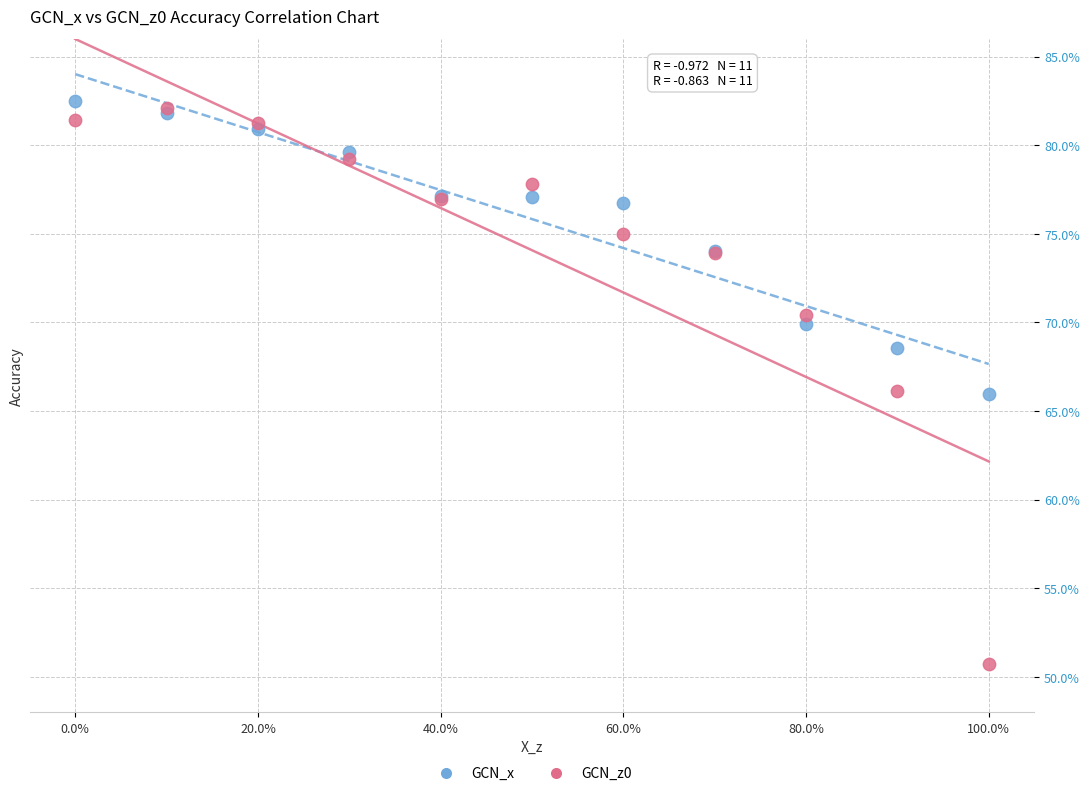

Which series has the largest Y range (max minus min)?

GCN_z0